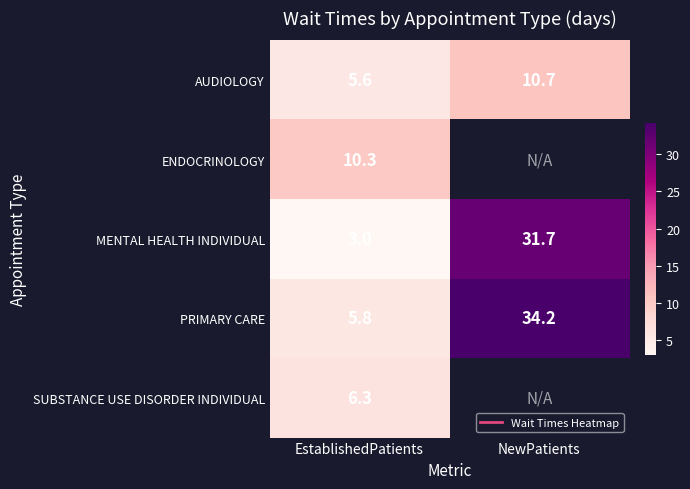

At which label is AUDIOLOGY closest to 8?

EstablishedPatients